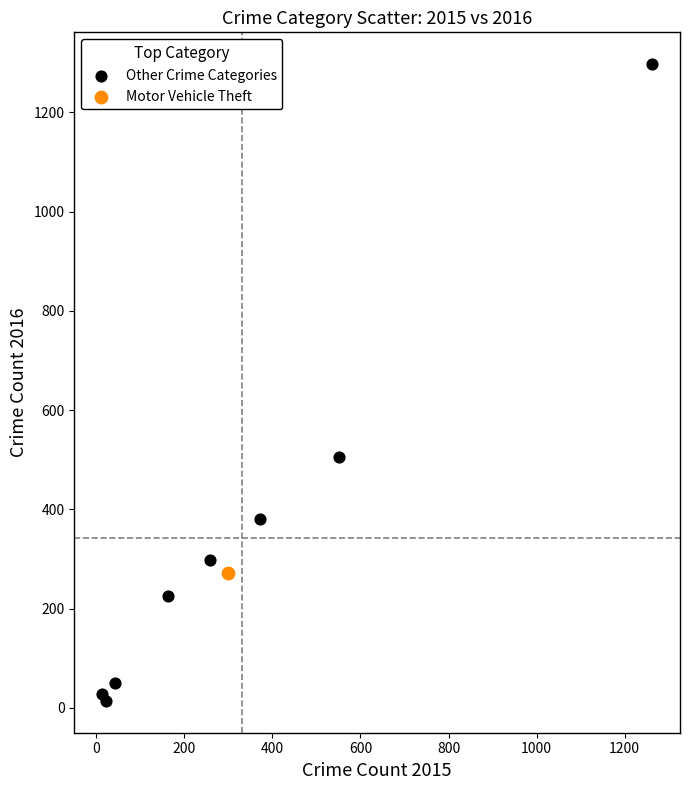

What are all the series names shown in the legend?

Other Crime Categories, Motor Vehicle Theft